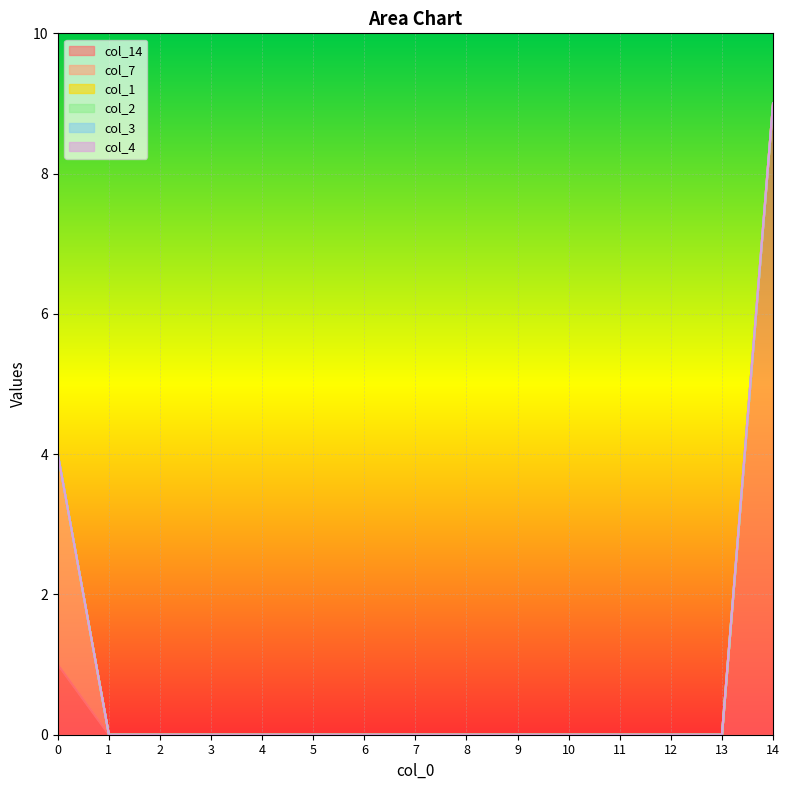

Reading left to right, extract all data points from this chart.

col_14: 1	0	0	0	0	0	0	0	0	0	0	0	0	0	9
col_7: 3	0	0	0	0	0	0	0	0	0	0	0	0	0	0
col_1: 0	0	0	0	0	0	0	0	0	0	0	0	0	0	0
col_2: 0	0	0	0	0	0	0	0	0	0	0	0	0	0	0
col_3: 0	0	0	0	0	0	0	0	0	0	0	0	0	0	0
col_4: 0	0	0	0	0	0	0	0	0	0	0	0	0	0	0